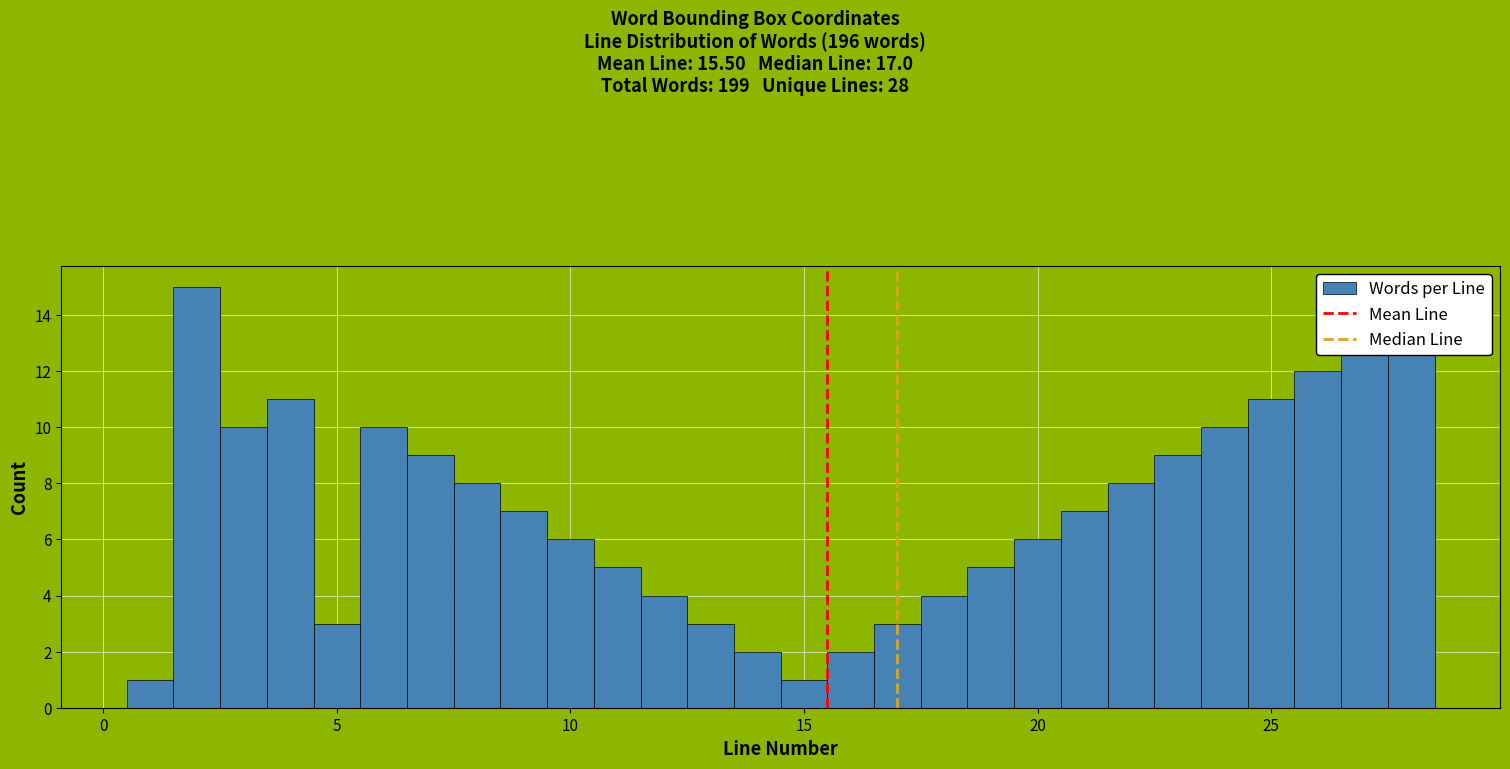

Read against the x-axis, roughly where is the centre of the tallest bar?

2.0